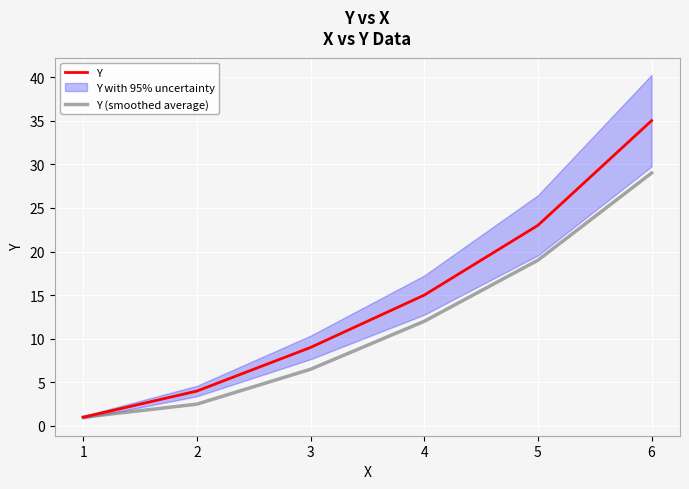

Is this an area chart (filled region under the line)?

No